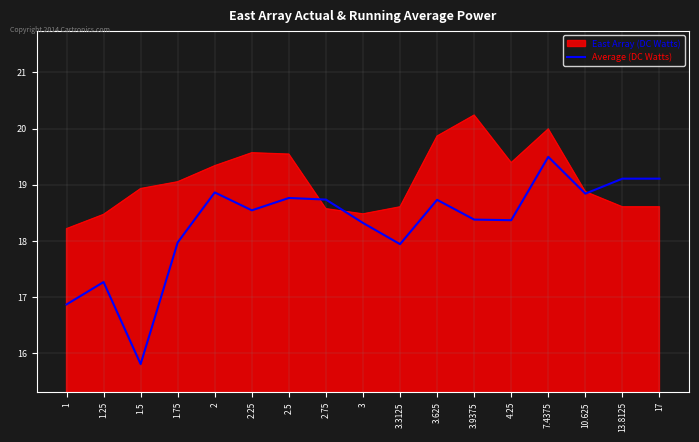

The East Array (DC Watts) series shows 31.2 at 1.25. True or false?

False